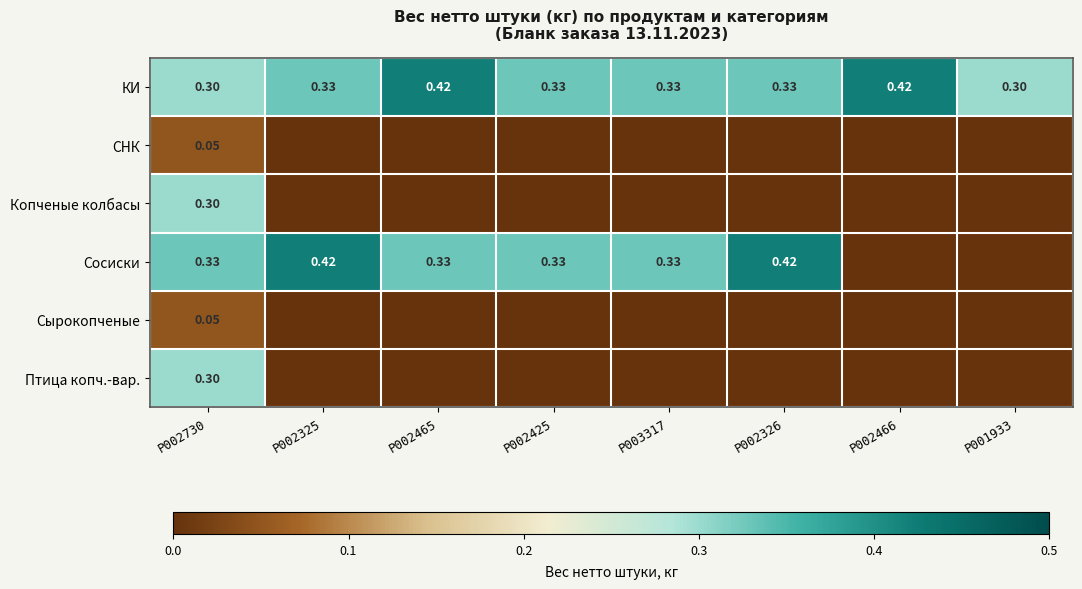

At P002730, list the series in order from smallest to largest.

СНК, Сырокопченые, КИ, Копченые колбасы, Птица копч.-вар., Сосиски